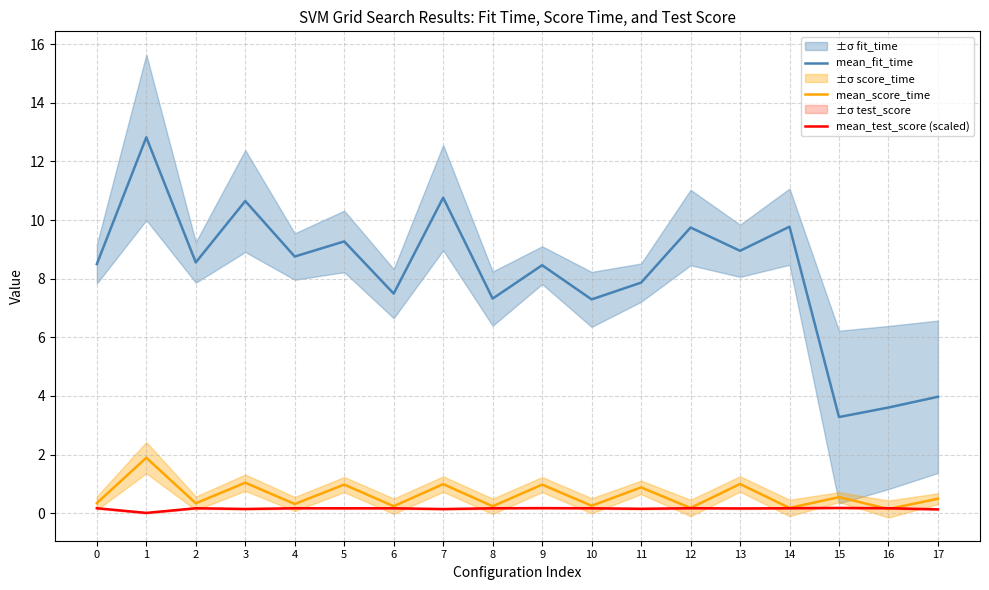

Rank the categories by mean_score_time value from highest to lowest.

1, 3, 13, 7, 5, 9, 11, 15, 17, 0, 2, 4, 10, 6, 8, 14, 12, 16